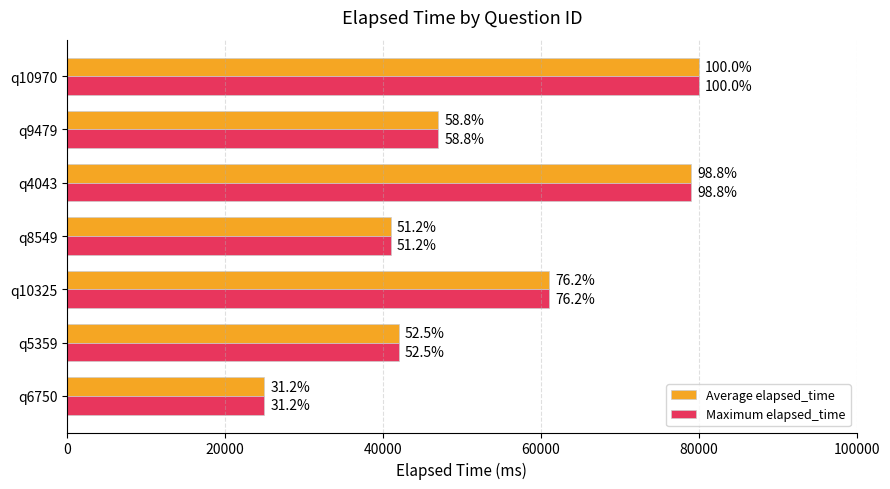

Which series has the largest range (max minus min)?

Average elapsed_time